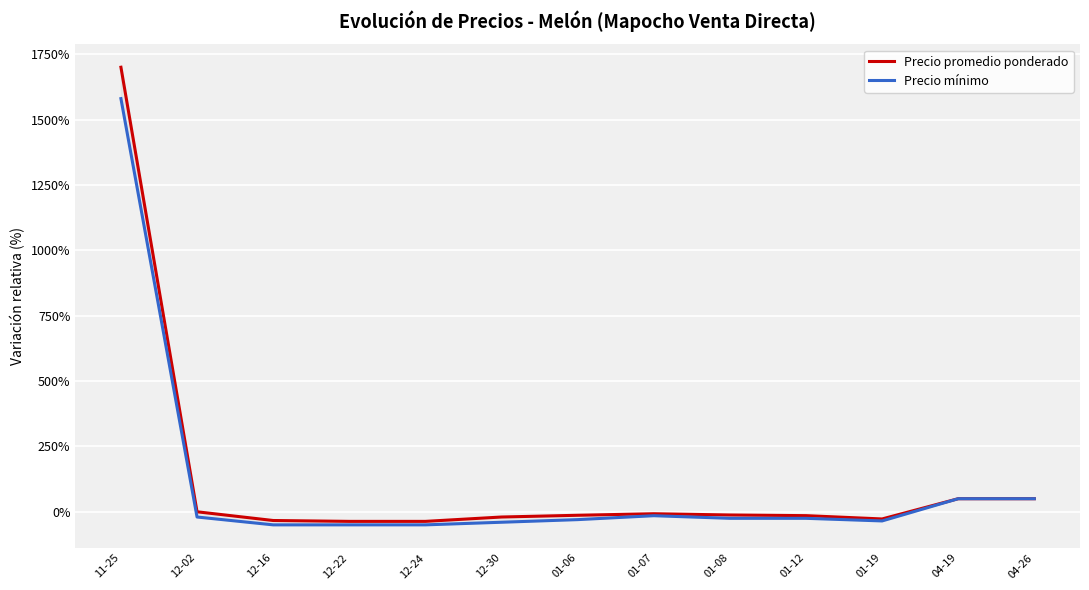

Reading left to right, transcribe all the data shown in this chart.

Precio promedio ponderado: 1700.0	0.0	-33.3	-36.7	-36.7	-20.0	-13.3	-7.5	-12.3	-14.8	-27.4	50.0	50.0
Precio mínimo: 1580.0	-20.0	-50.0	-50.0	-50.0	-40.0	-30.0	-15.0	-25.0	-25.0	-35.0	50.0	50.0